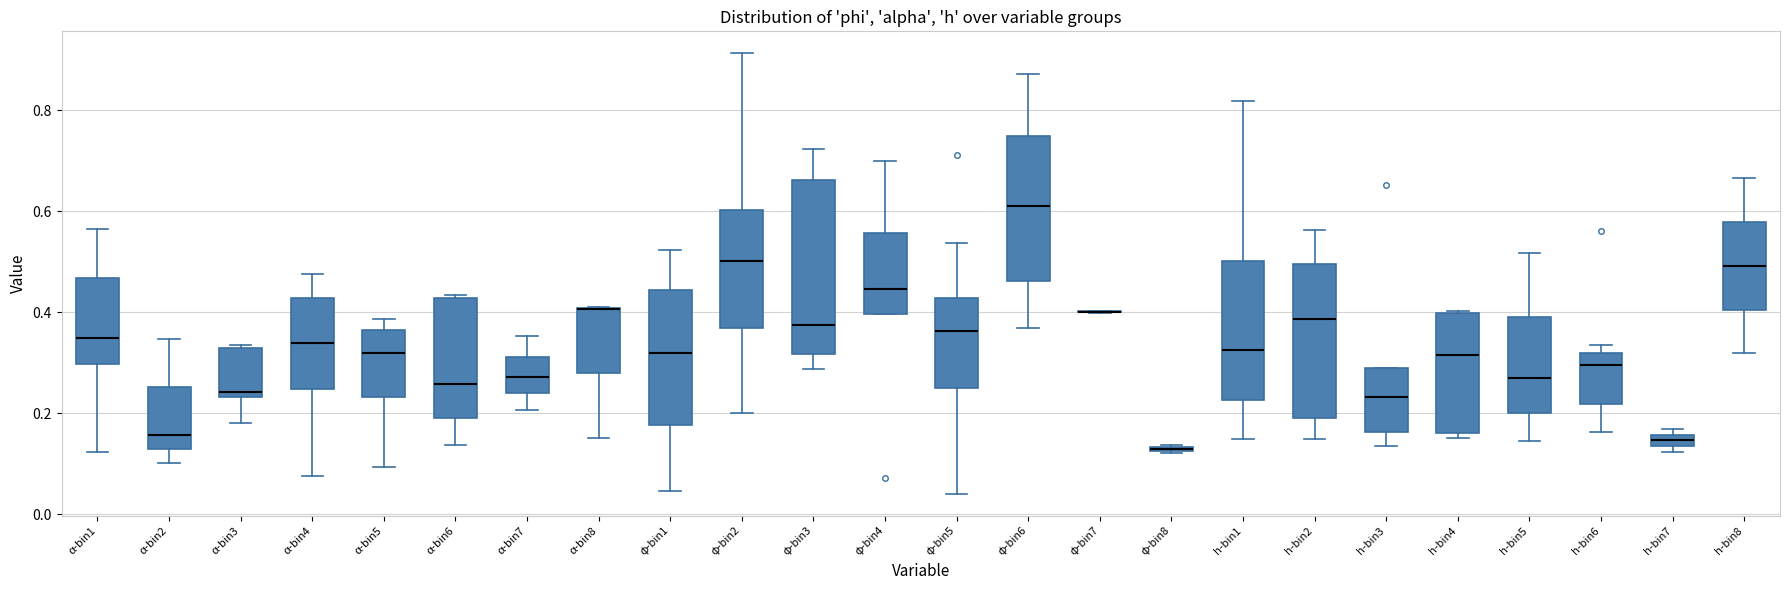

Where is the lower edge of the box for α-bin7 on the y-axis? The values are not printed on the chart, so give them approximately, as read against the axis.

0.24